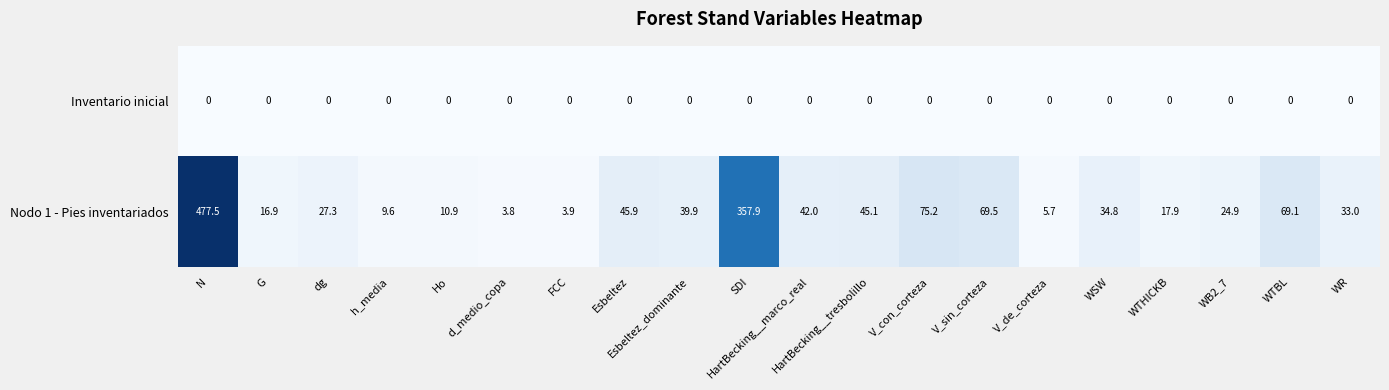

At G, list the series in order from largest to smallest.

Nodo 1 - Pies inventariados, Inventario inicial